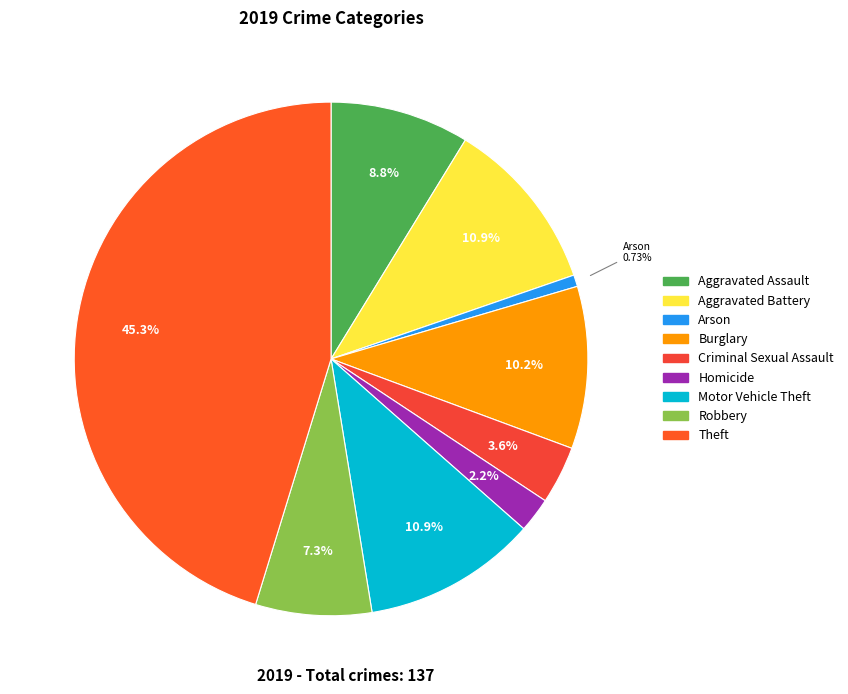

Which category has the biggest portion of the pie?

Theft